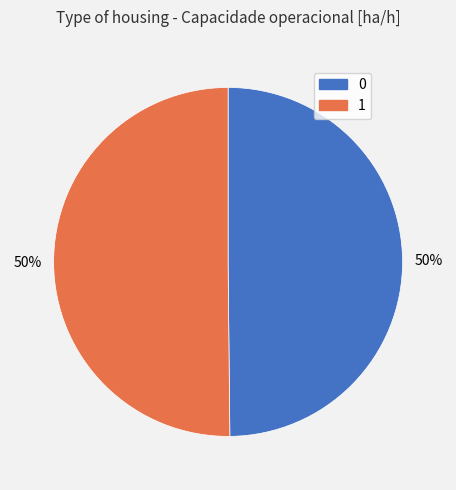

To the nearest percent, what is the average slice percentage?

50%